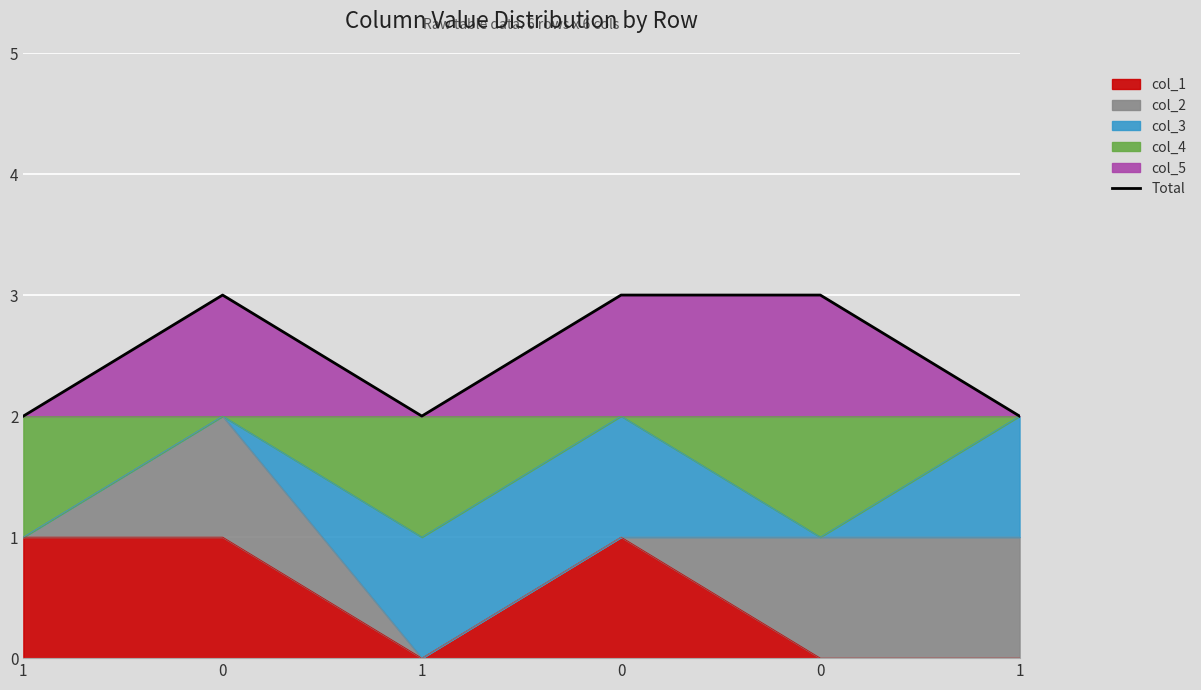

Rank the categories by value from lowest to highest.

1, 1, 1, 0, 0, 0